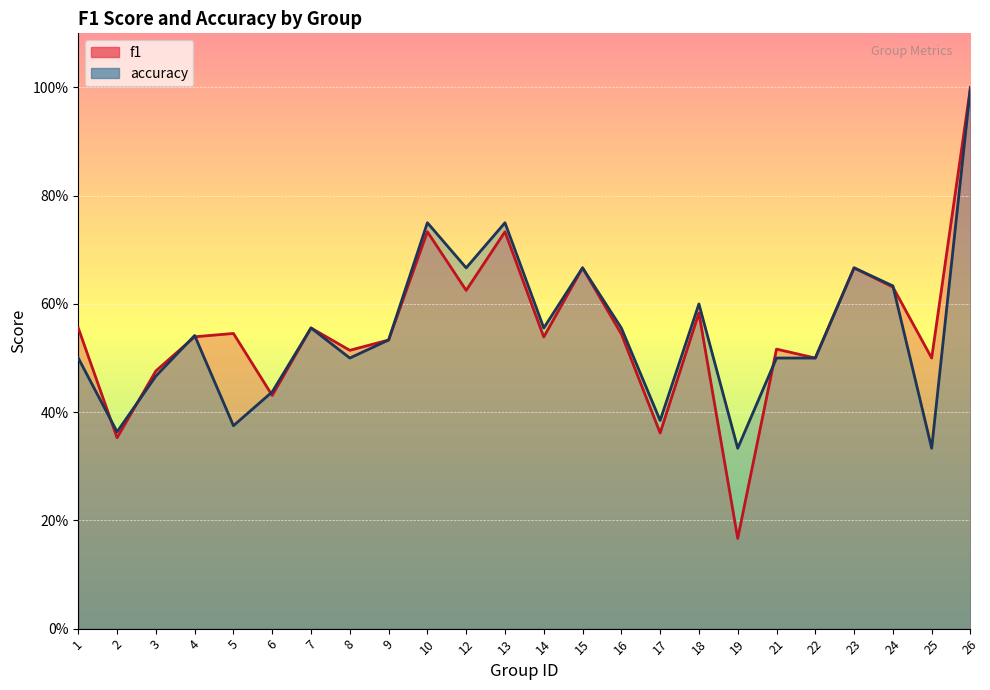

At how many categories does at least one series exceed 0?

24